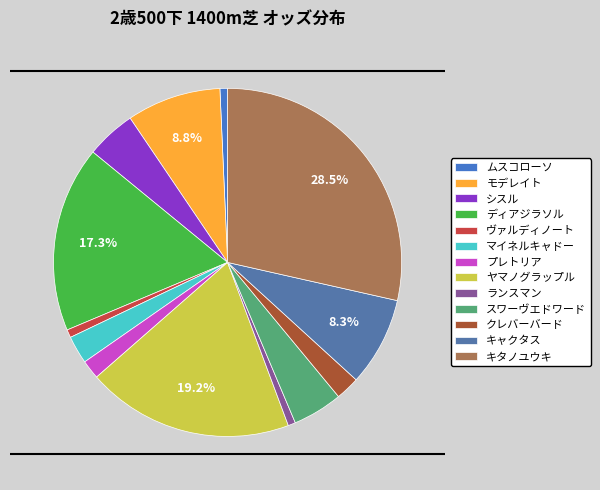

The ヴァルディノート slice represents 11% of the pie. True or false?

False